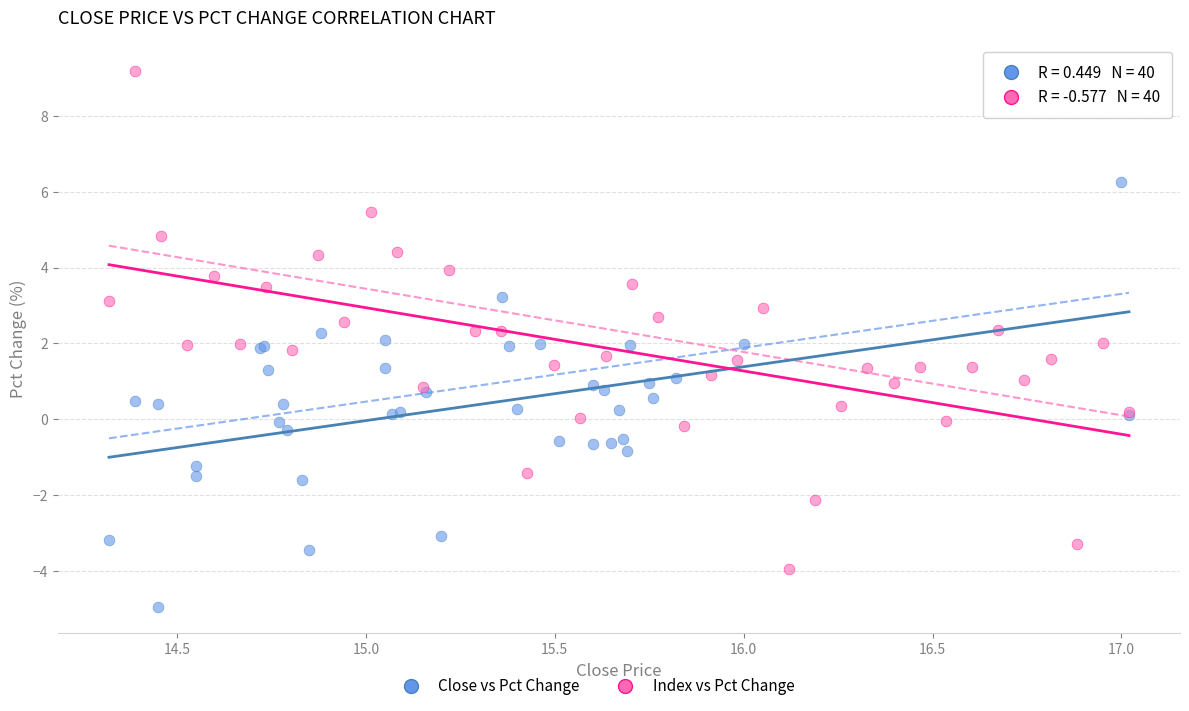

Which series contains the lowest Y value?

Close vs Pct Change